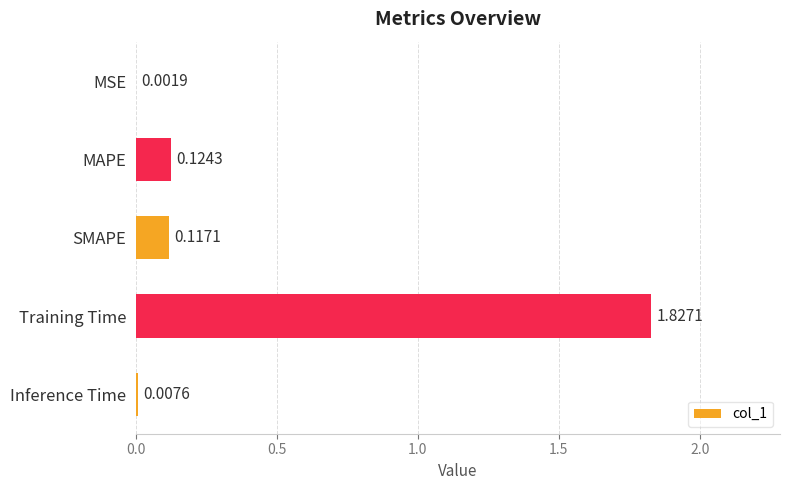

Between MAPE and SMAPE, which is larger?

MAPE